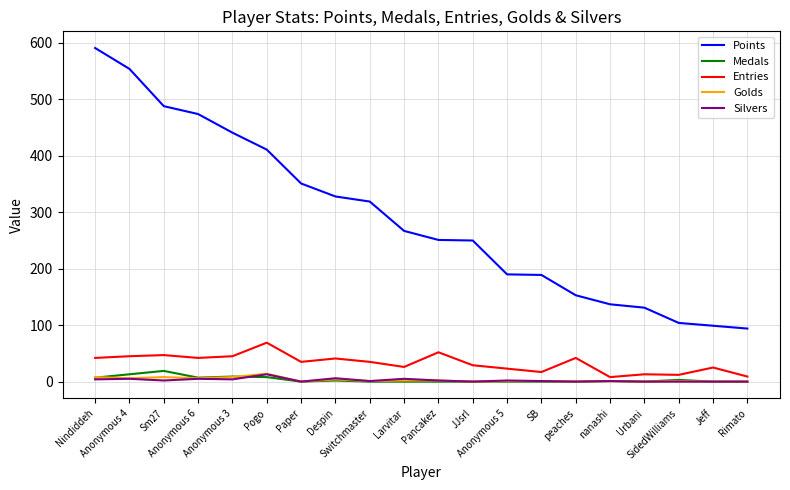

What is the highest value of the Medals series?

19